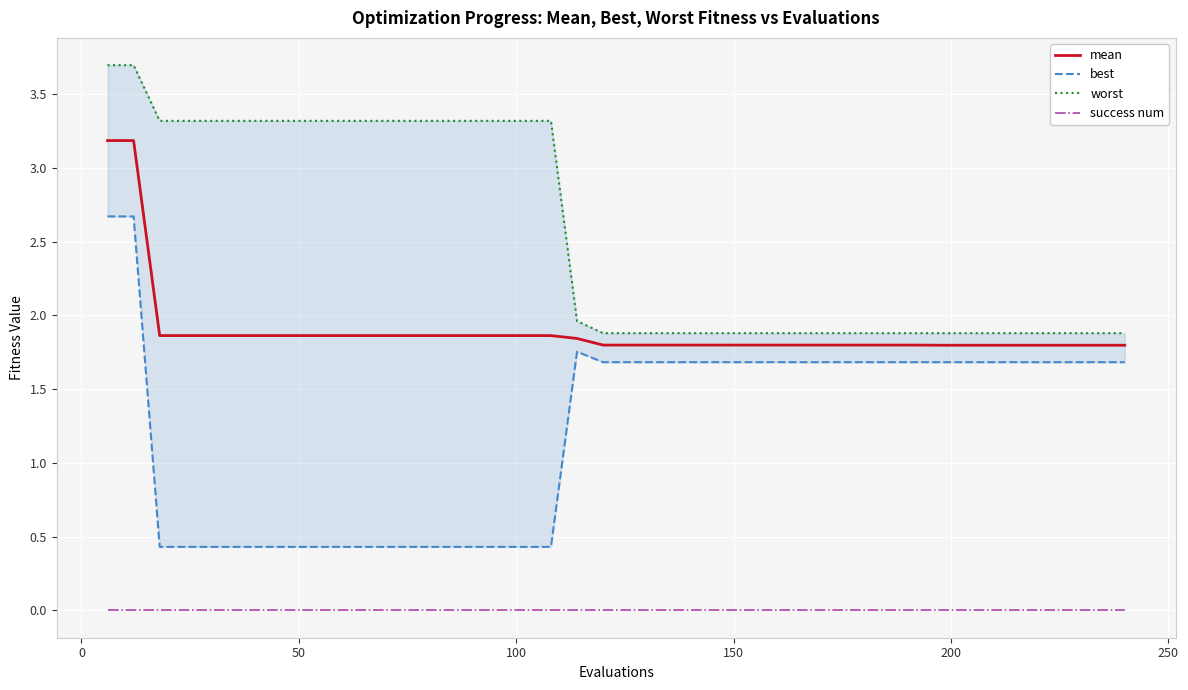

How many data points in best are above 1?

24